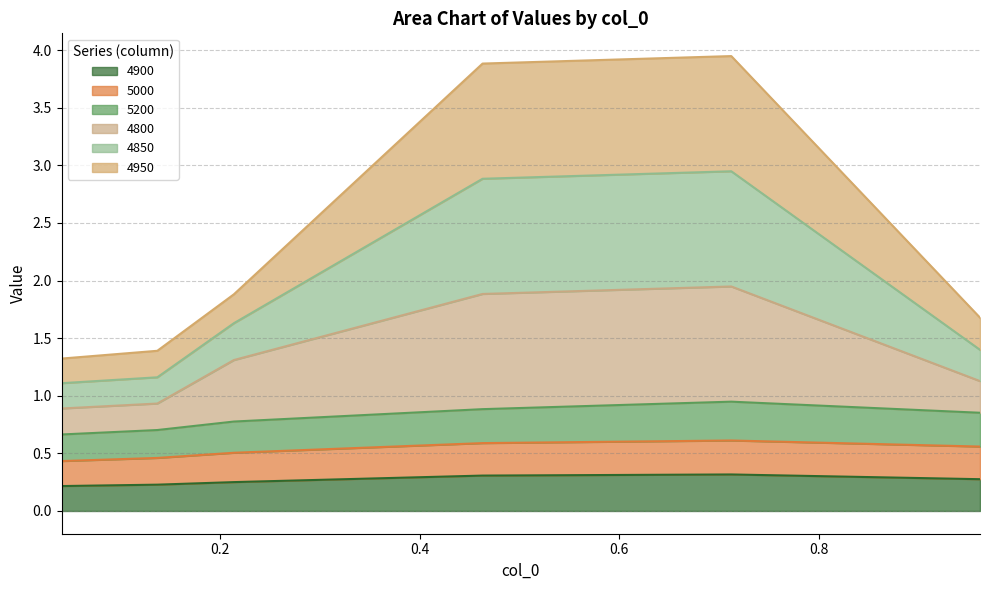

At how many categories does at least one series exceed 2?

2